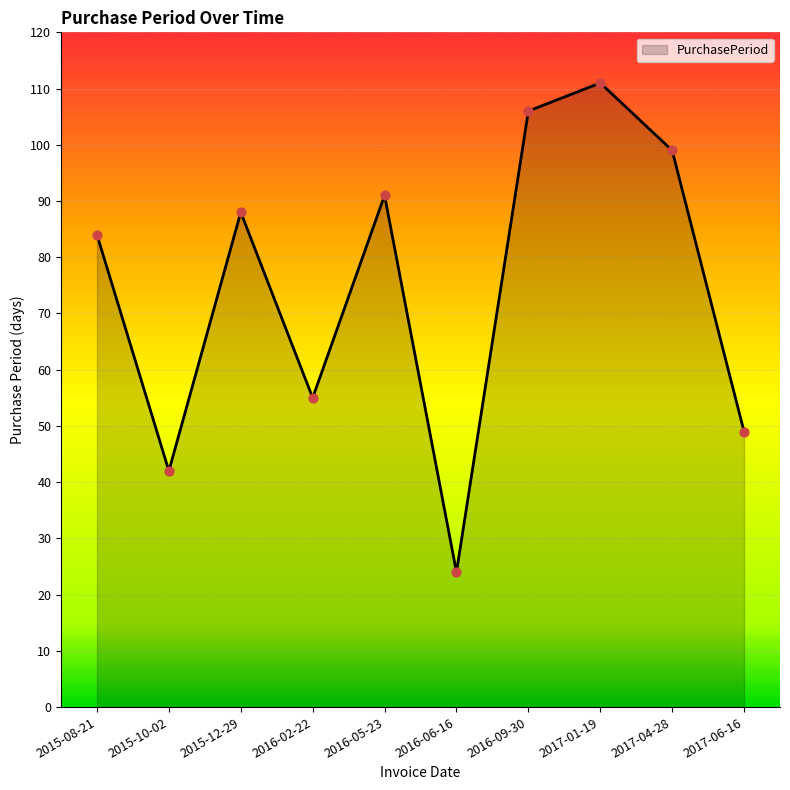

Approximately how many times larger is the value at 2017-06-16 compared to 2017-04-28?

0.5